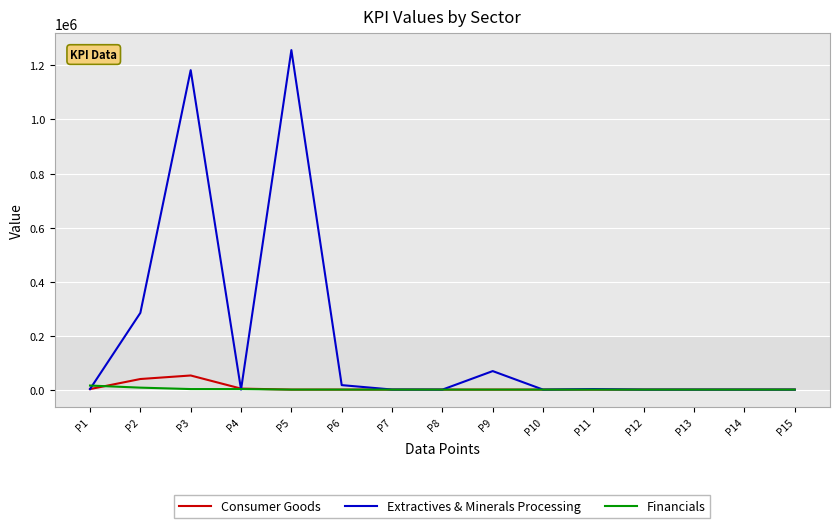

List the series in order of their peak value, highest first.

Extractives & Minerals Processing, Consumer Goods, Financials